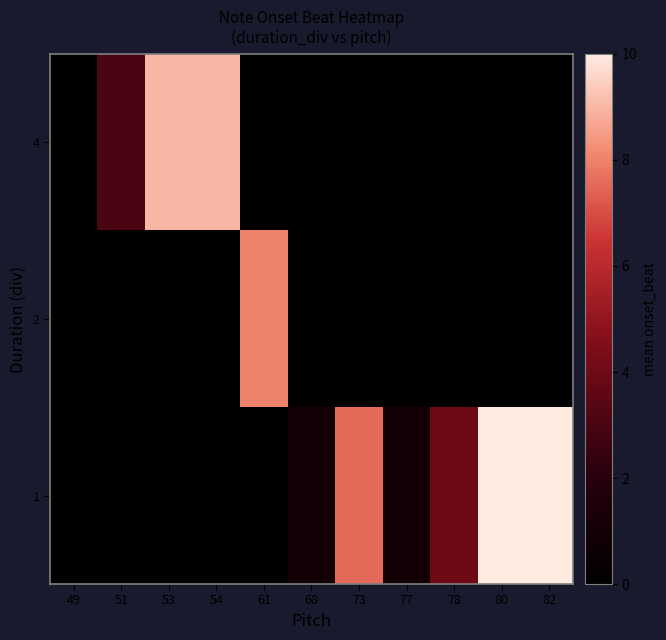

Is it true that 1 equals 6.3 at 82?

False